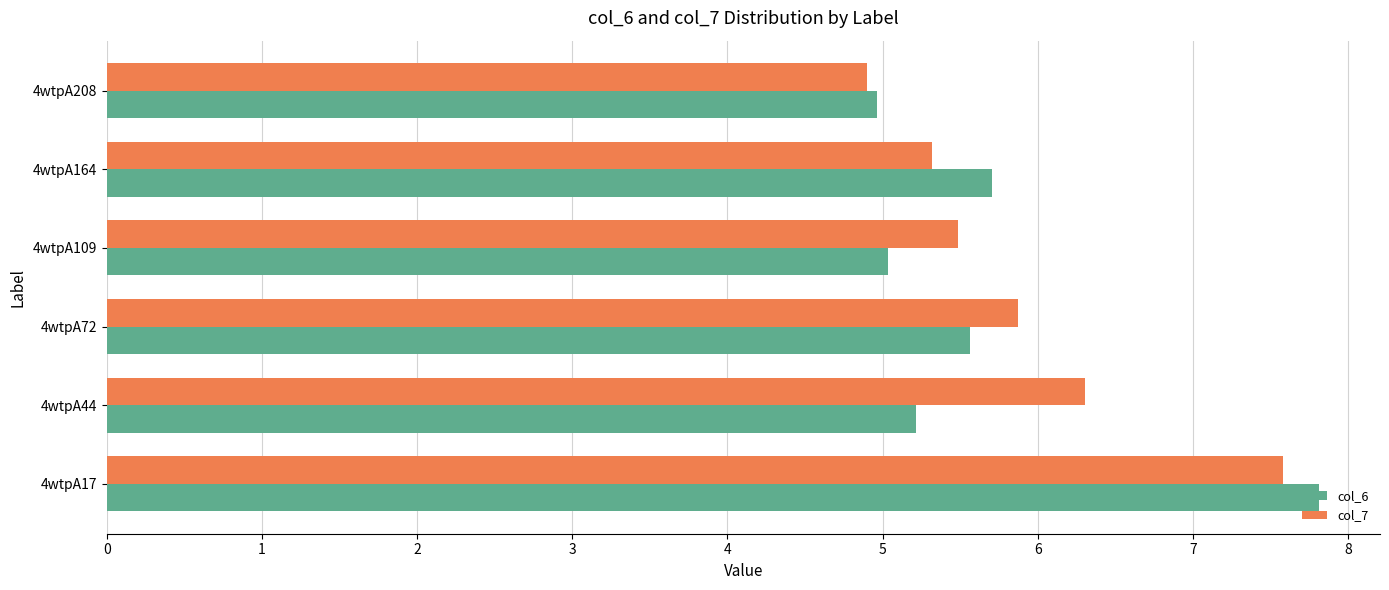

At how many categories does at least one series exceed 6?

2